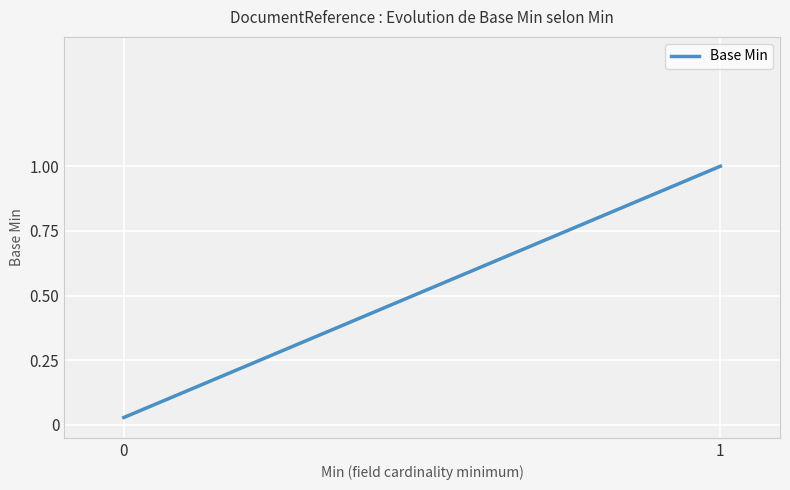

Between 0 and 1, which is larger?

1